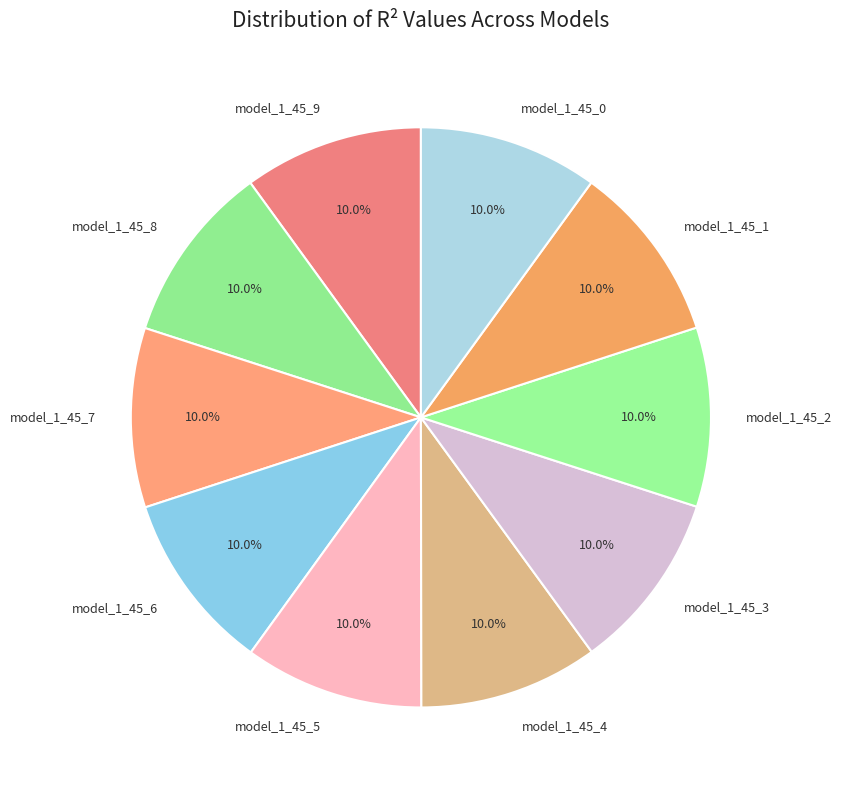

Combined, do model_1_45_5 and model_1_45_2 account for over 50%?

No